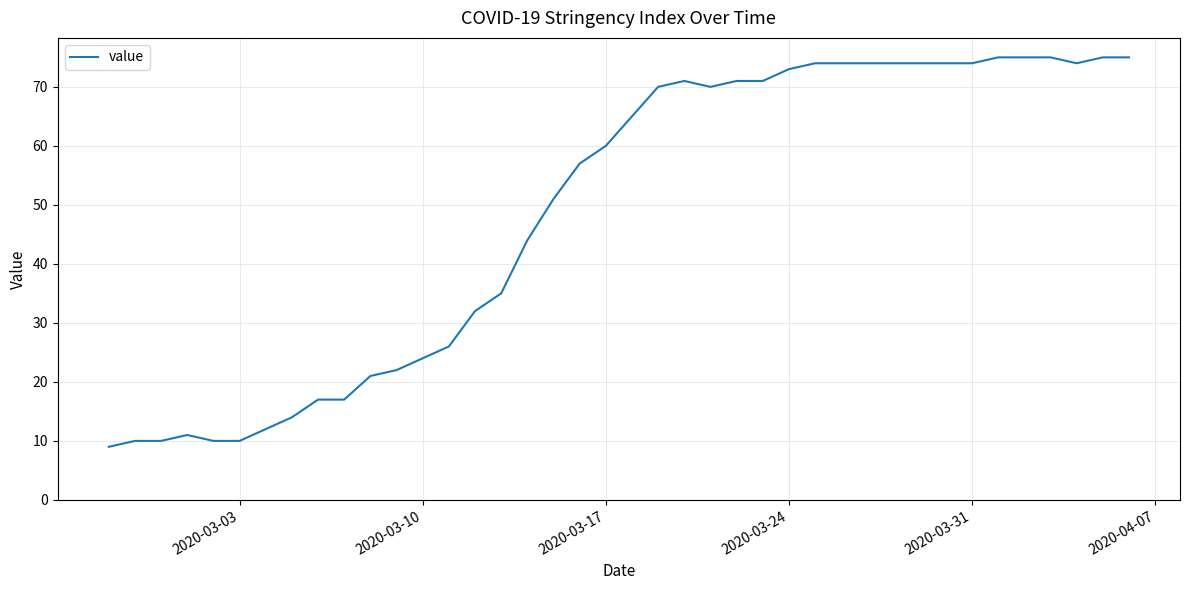

What is the maximum value shown in the chart?

75